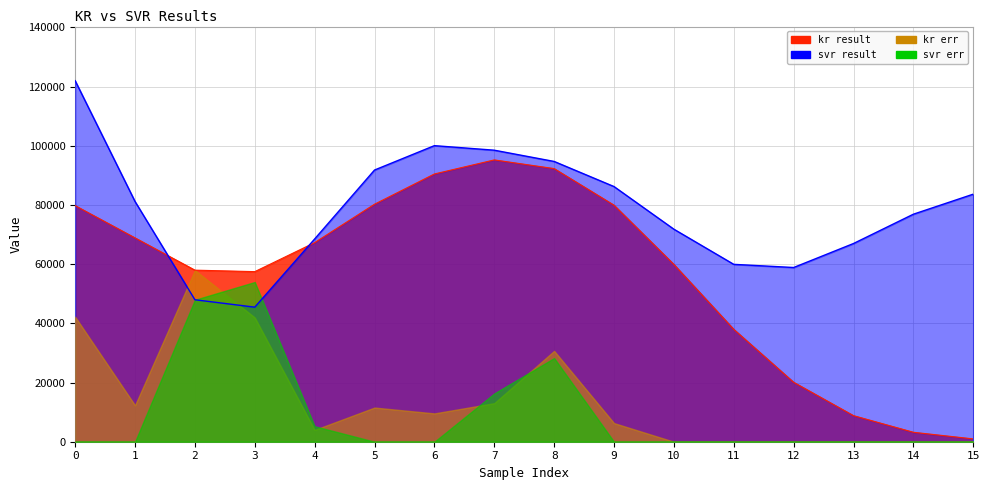

How many values in the svr result series exceed 81186?

8